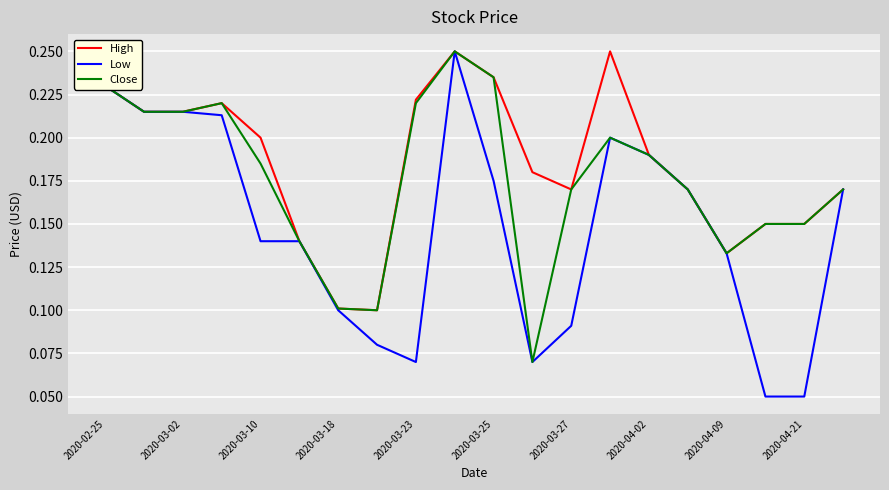

Which series has the largest total across all categories?

High